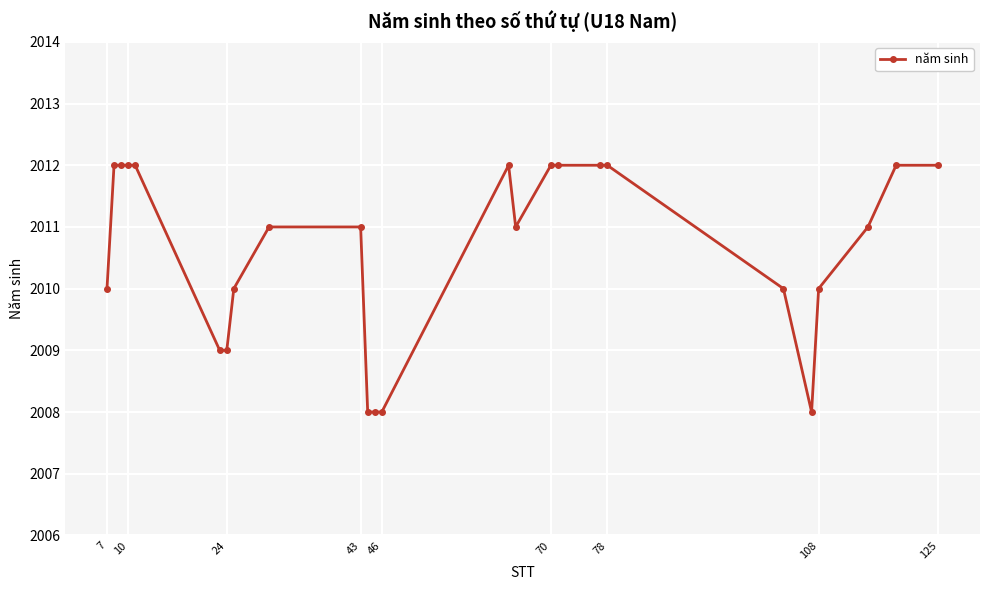

Reading right to left, what are all the values shown in this chart?

2012	2012	2011	2010	2008	2010	2012	2012	2012	2012	2011	2012	2008	2008	2008	2011	2011	2010	2009	2009	2012	2012	2012	2012	2010